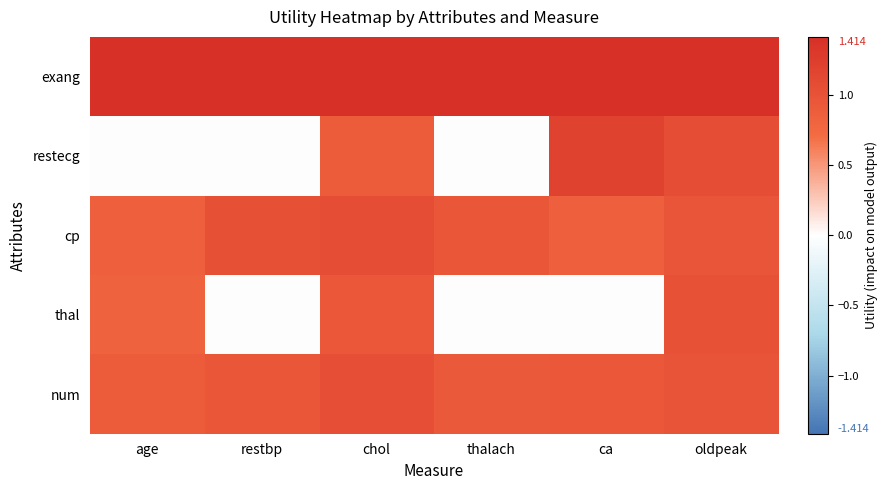

Reading right to left, transcribe all the data shown in this chart.

exang: oldpeak=1.4	ca=1.4	thalach=1.4	chol=1.4	restbp=1.4	age=1.4
restecg: oldpeak=1.1	ca=1.2	thalach=0.0	chol=0.9	restbp=0.0	age=0.0
cp: oldpeak=1.0	ca=0.8	thalach=1.0	chol=1.1	restbp=1.0	age=0.8
thal: oldpeak=1.0	ca=0.0	thalach=0.0	chol=0.9	restbp=0.0	age=0.8
num: oldpeak=1.0	ca=0.9	thalach=0.9	chol=1.0	restbp=1.0	age=0.9